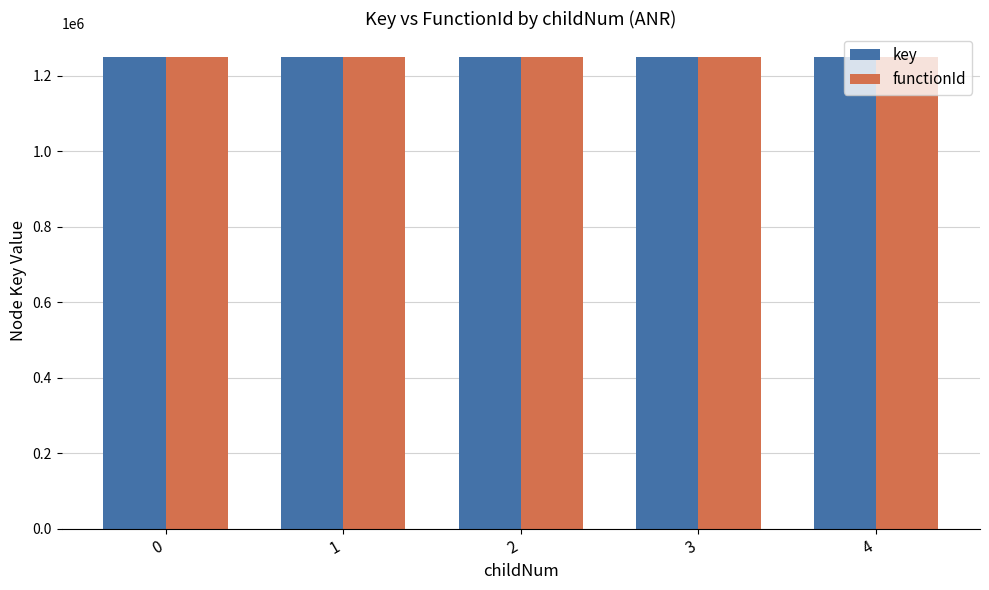

The value of functionId at 4 is 1250647. True or false?

True